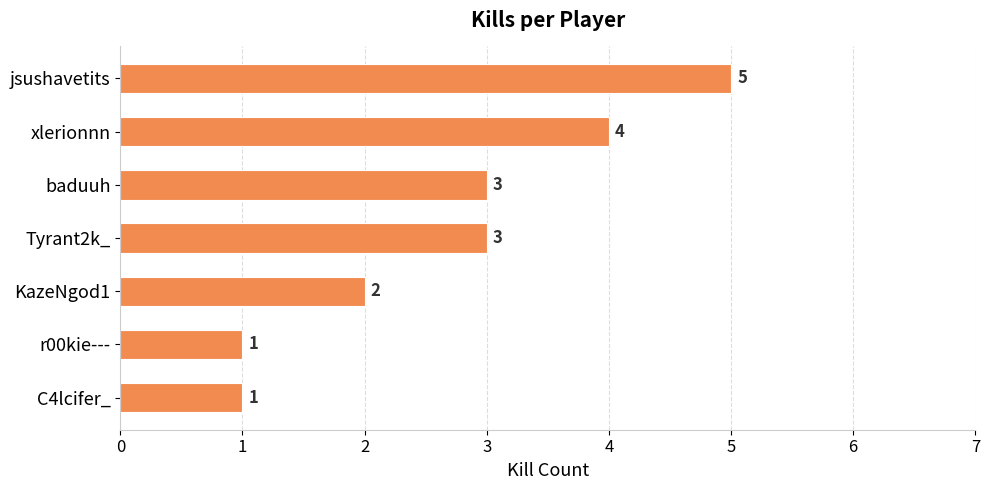

What value does the data have at Tyrant2k_?

3